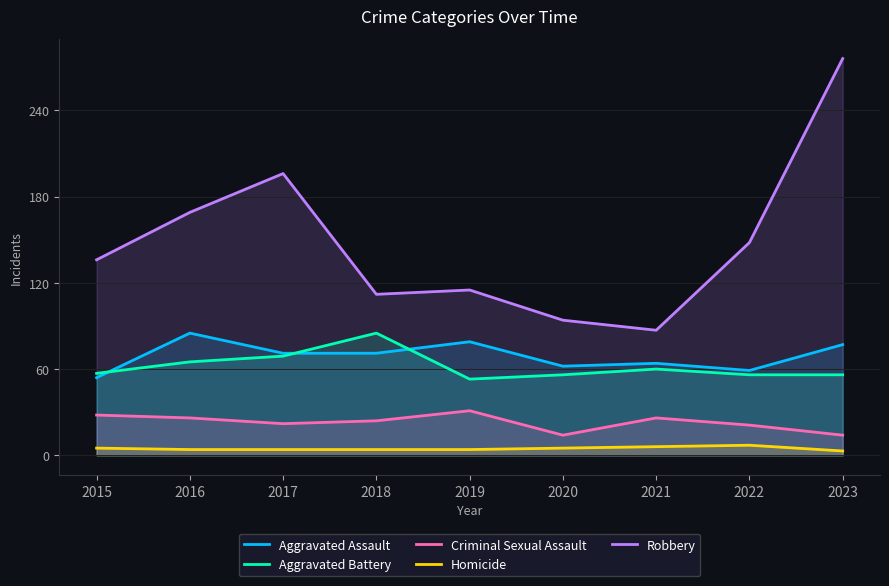

Reading left to right, extract all data points from this chart.

Aggravated Assault: 54	85	71	71	79	62	64	59	77
Aggravated Battery: 57	65	69	85	53	56	60	56	56
Criminal Sexual Assault: 28	26	22	24	31	14	26	21	14
Homicide: 5	4	4	4	4	5	6	7	3
Robbery: 136	169	196	112	115	94	87	148	276